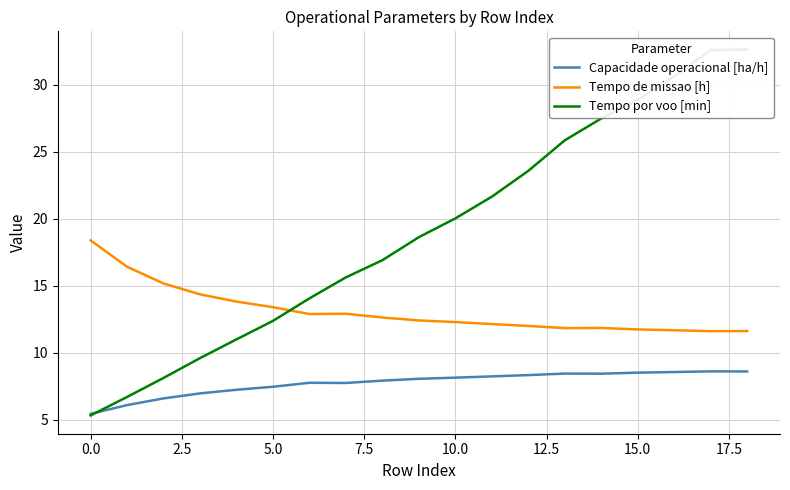

Which series has the largest total across all categories?

Tempo por voo [min]